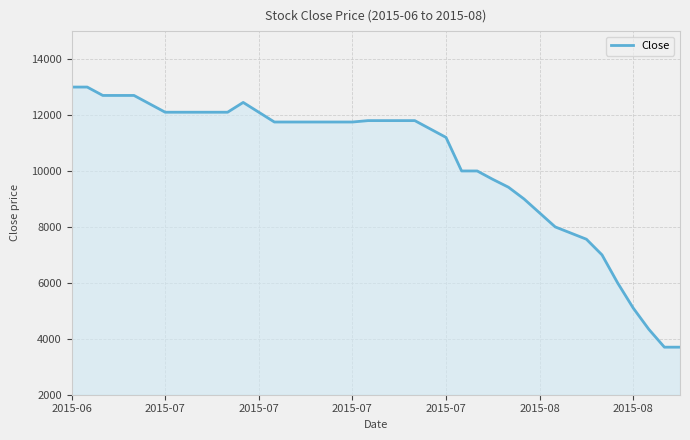

What is the sum of all values?

411750